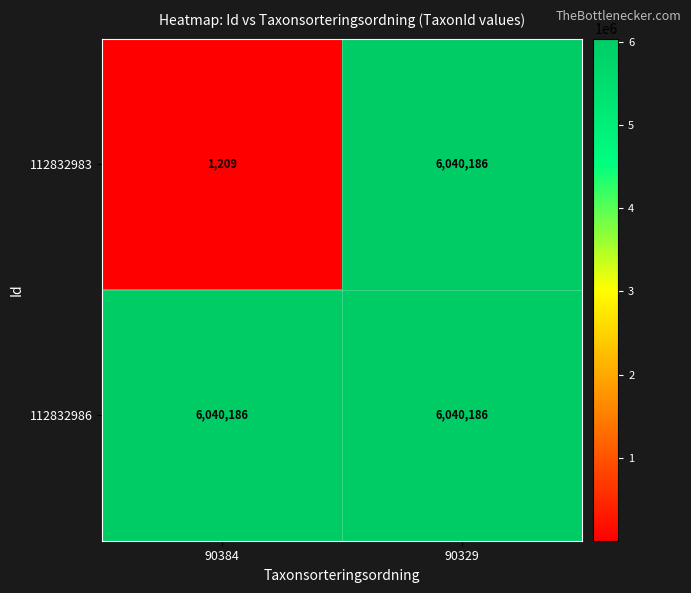

Rank the series by their average value, from lowest to highest.

112832983, 112832986